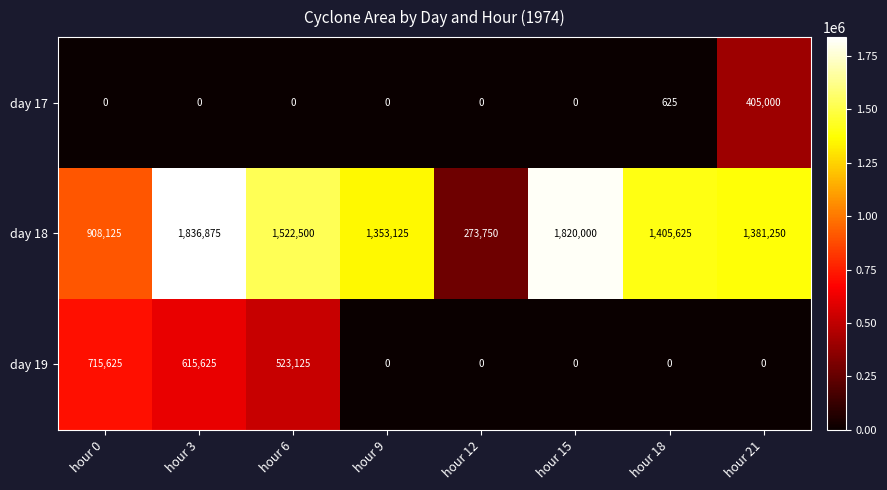

The value of day 17 at hour 15 is 0. True or false?

True